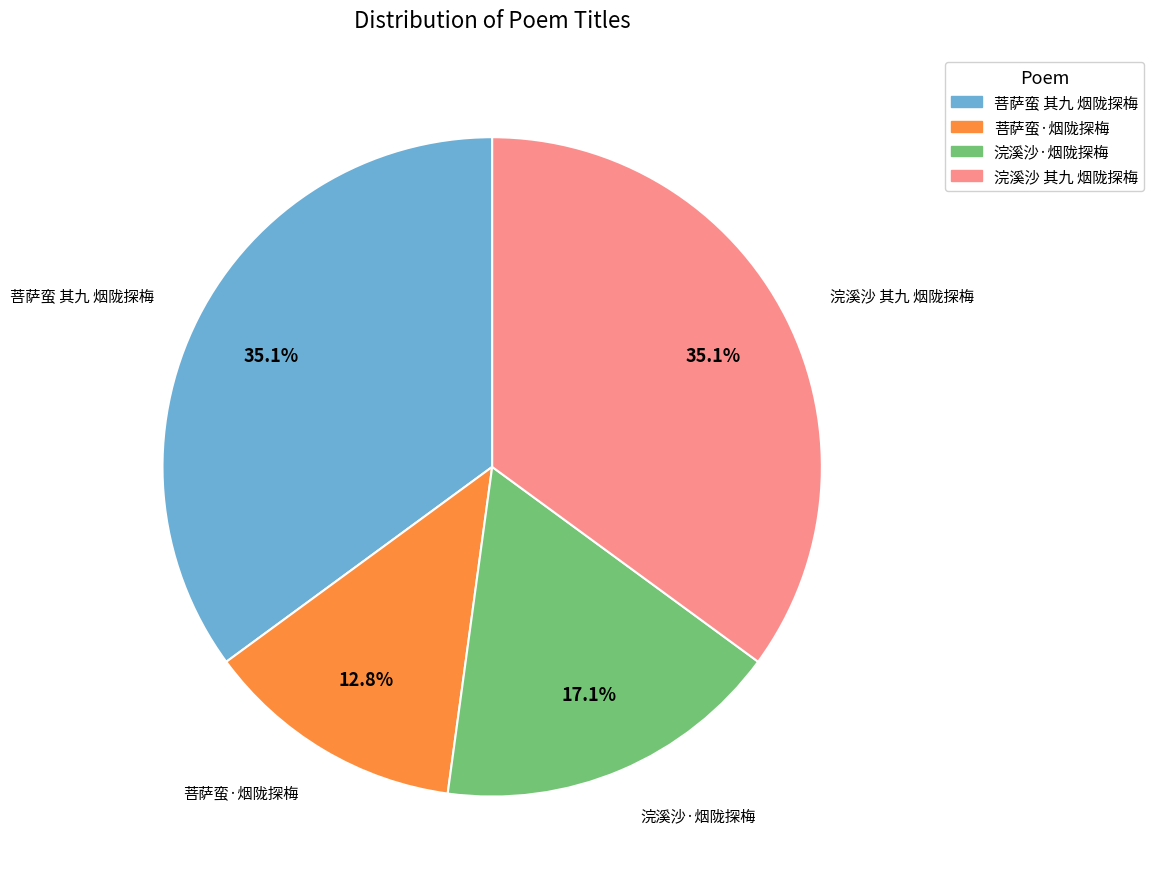

What is the ratio of the value at 菩萨蛮·烟陇探梅 to the value at 浣溪沙·烟陇探梅?

0.7